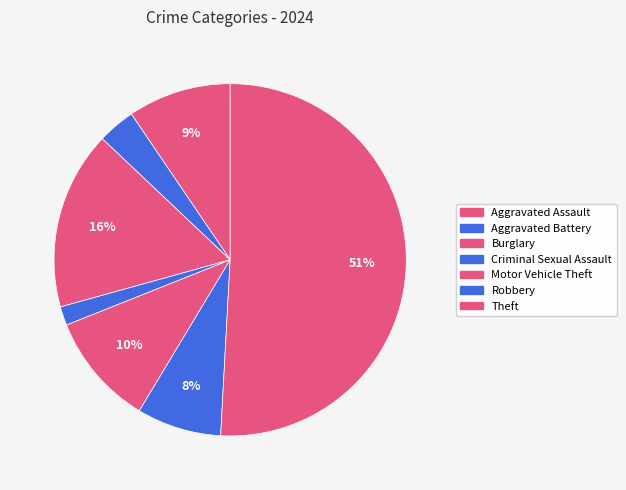

How many segments does this pie chart have?

7